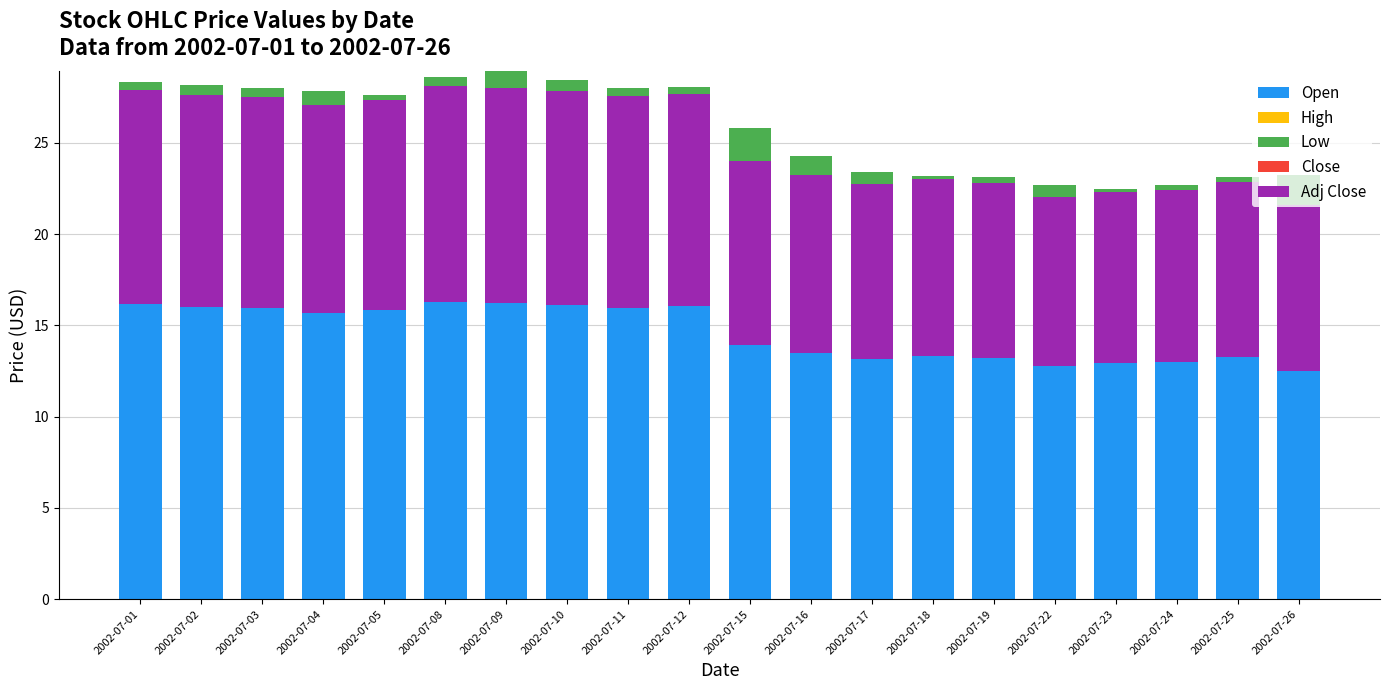

What is the value of the Close bar at the 15th from the left?

0.1